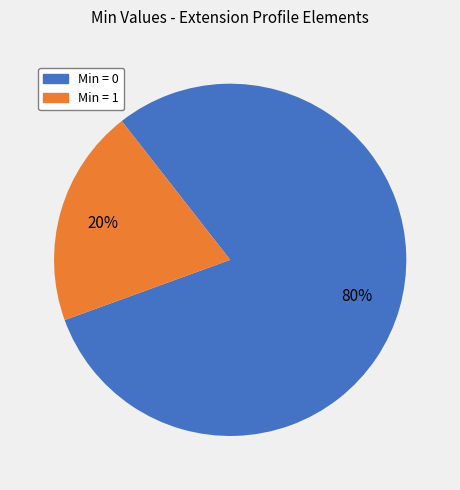

To the nearest percent, what is the average slice percentage?

50%